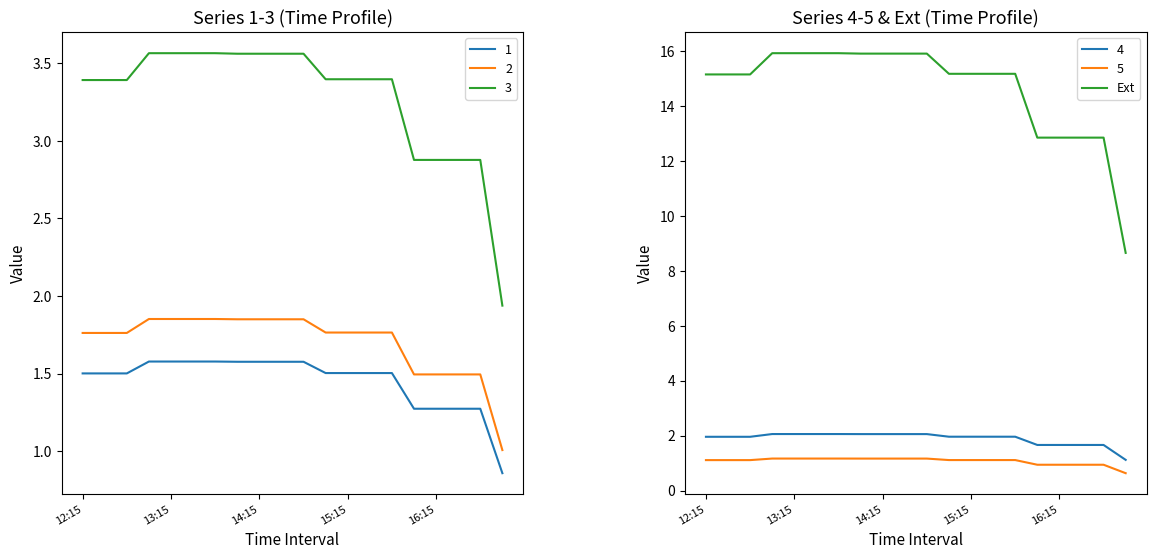

Does the chart display data point markers on the line(s)?

No